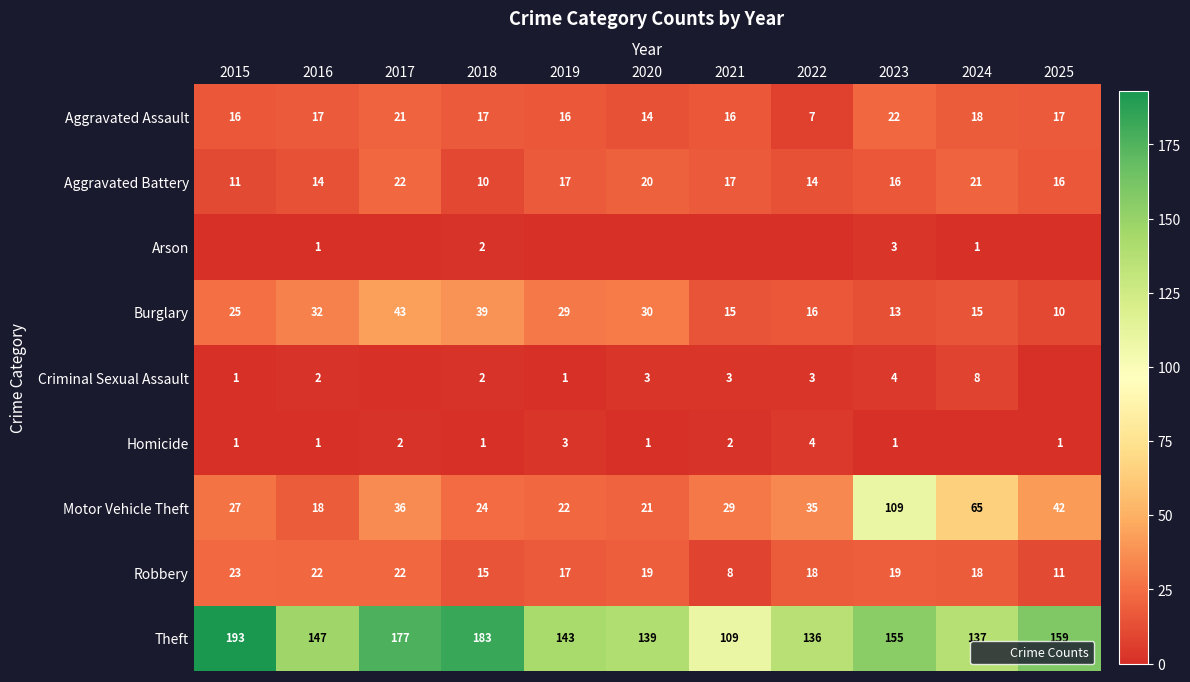

What is the sum of the Aggravated Battery values at 2016 and 2017?

36